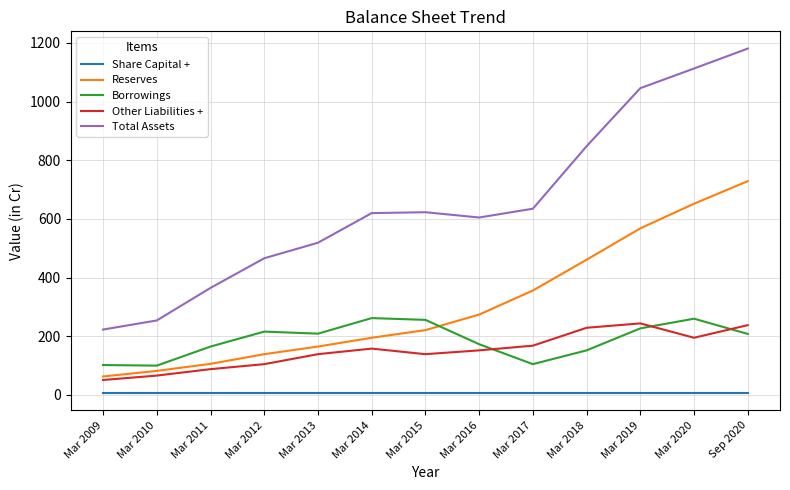

At which category is the sum across all series the highest?

Sep 2020